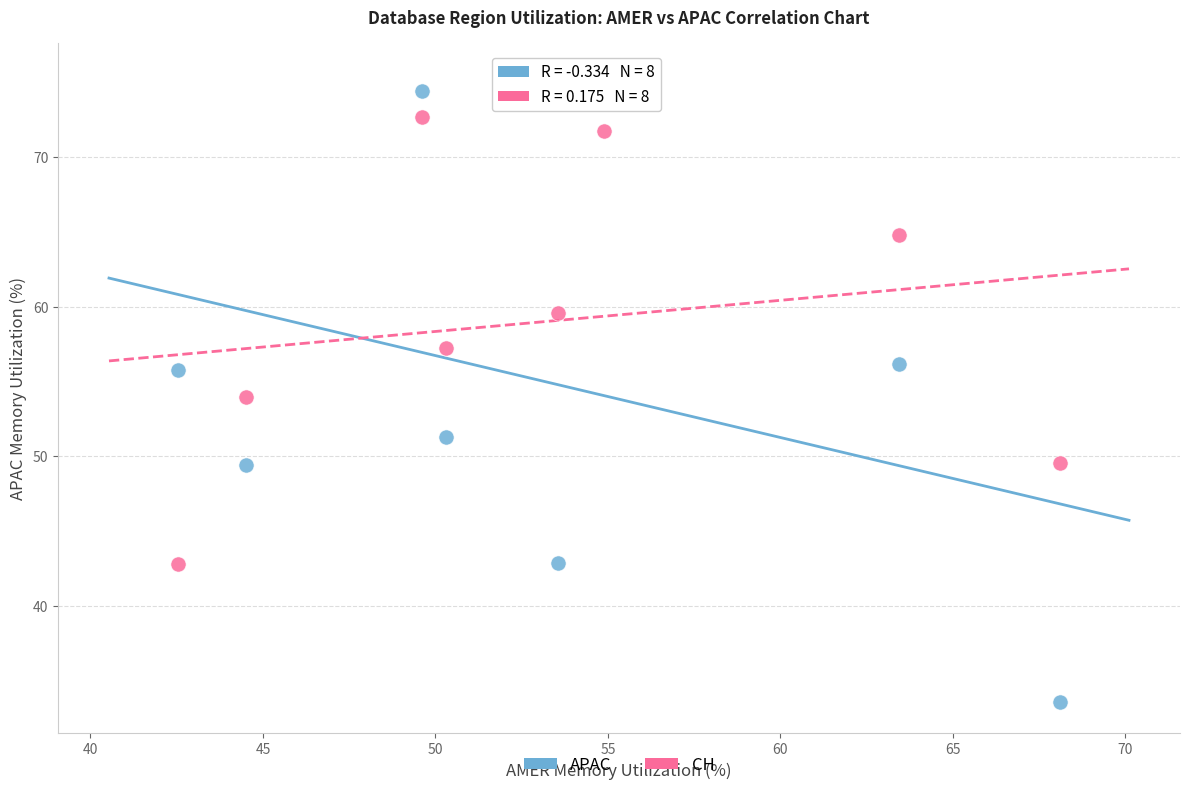

Across all data points, what is the range of X values (max minus min)?

25.6